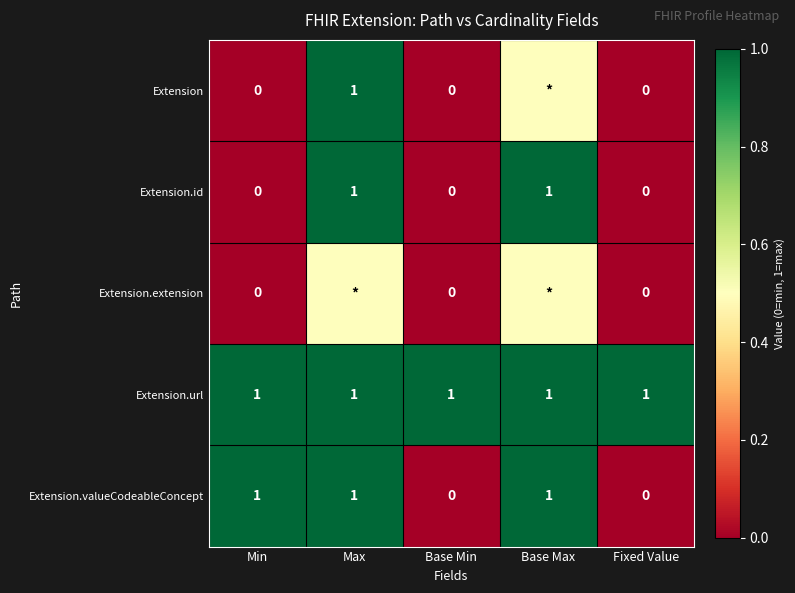

What is the sum of the Extension.id values at Base Max and Max?

2.0